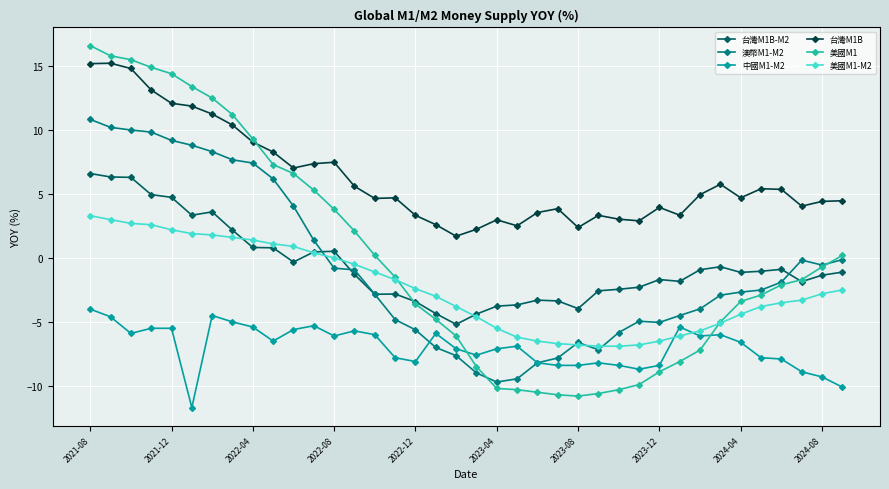

What is the maximum value for 台灣M1B?

15.2